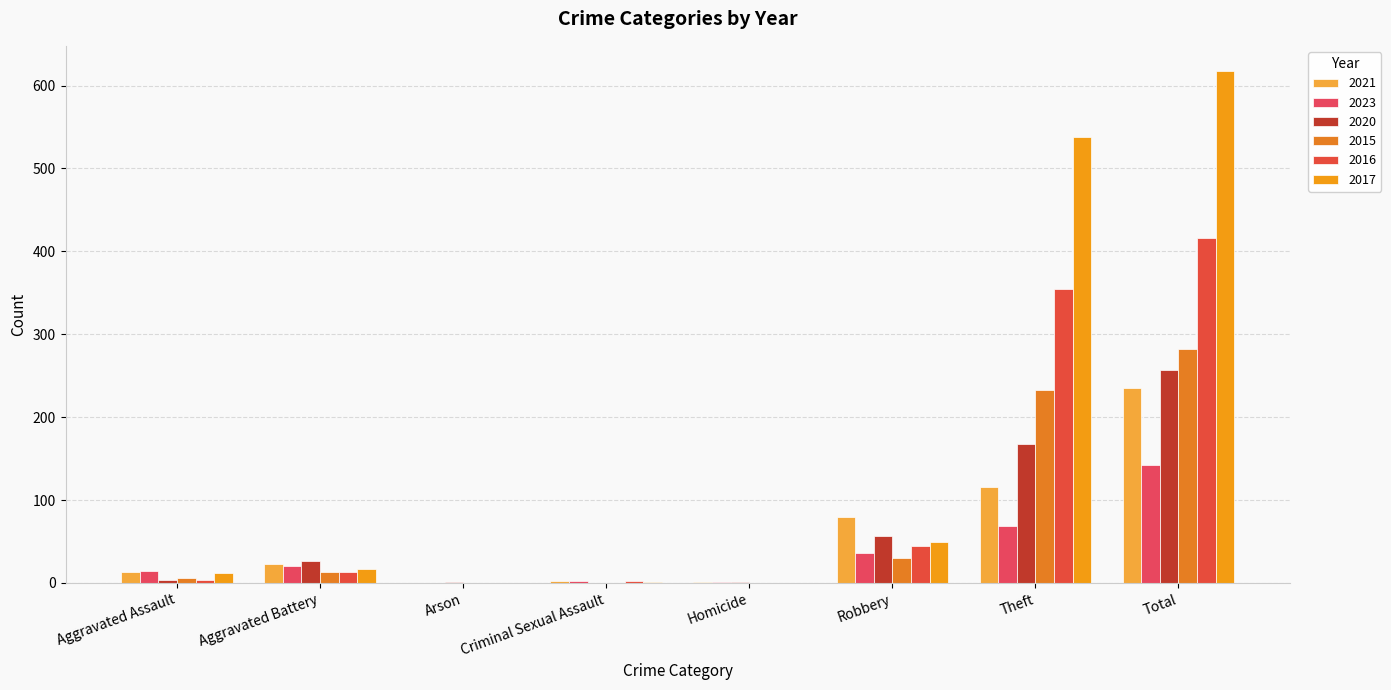

How many series are shown in this chart?

6